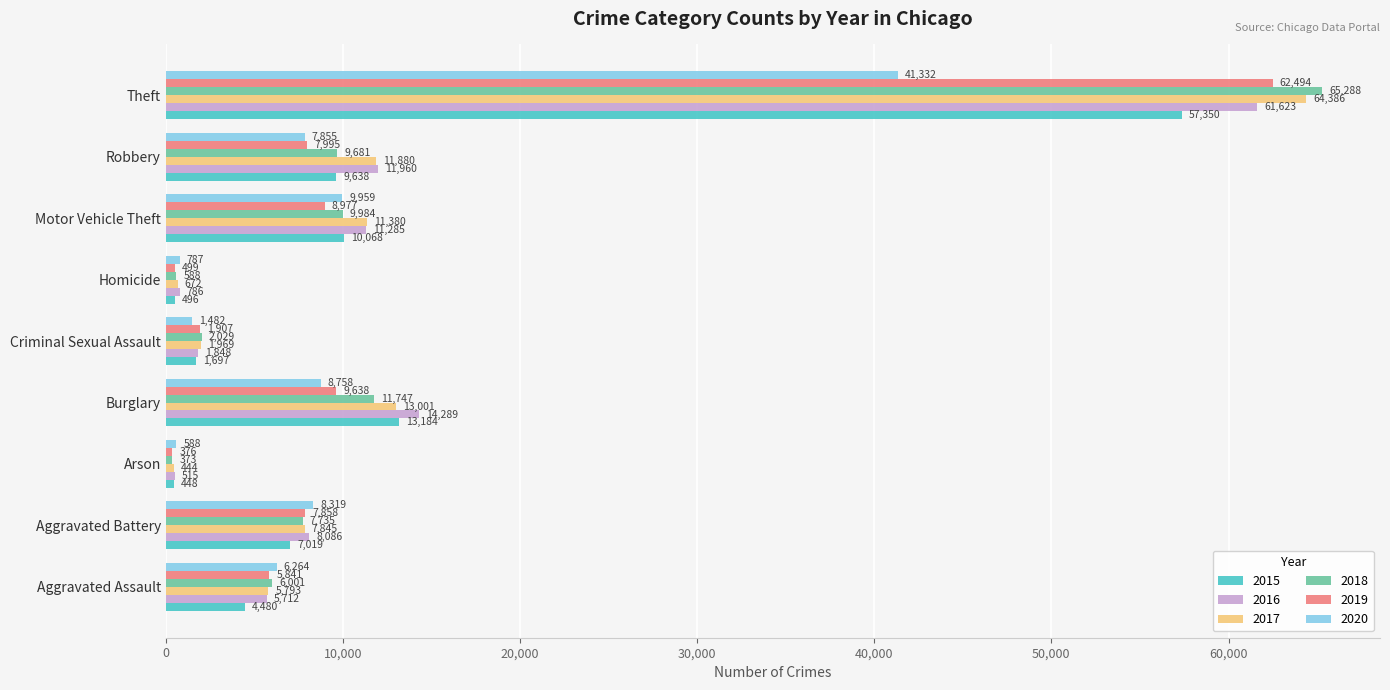

Read the 2020 value at Robbery.

7855